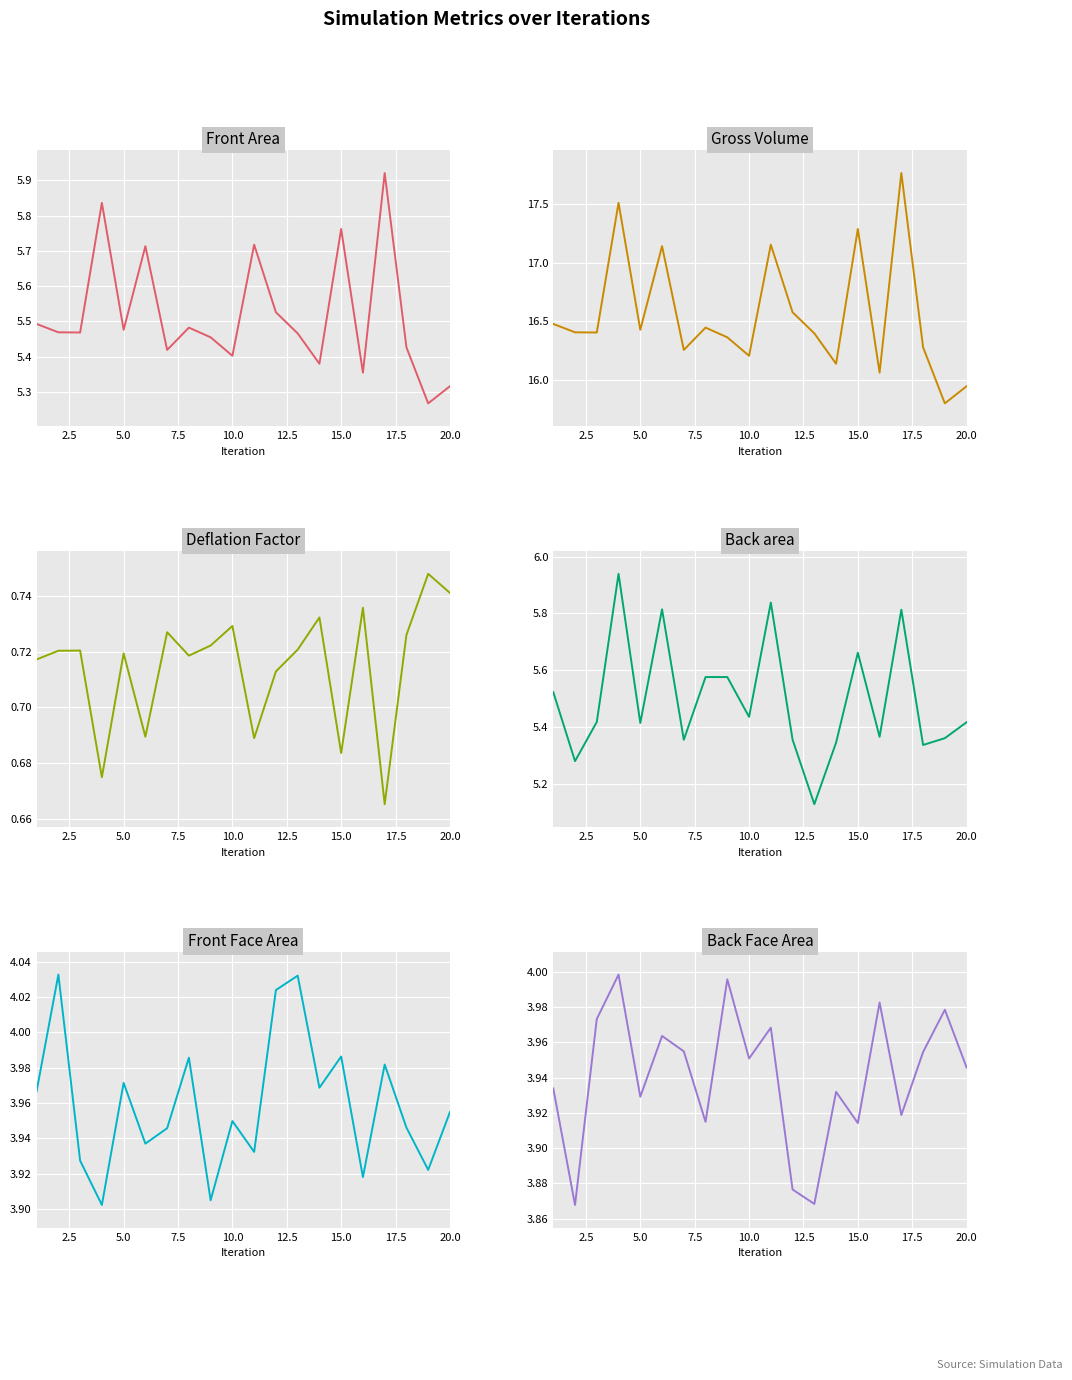

Which series has the largest range (max minus min)?

Gross Volume